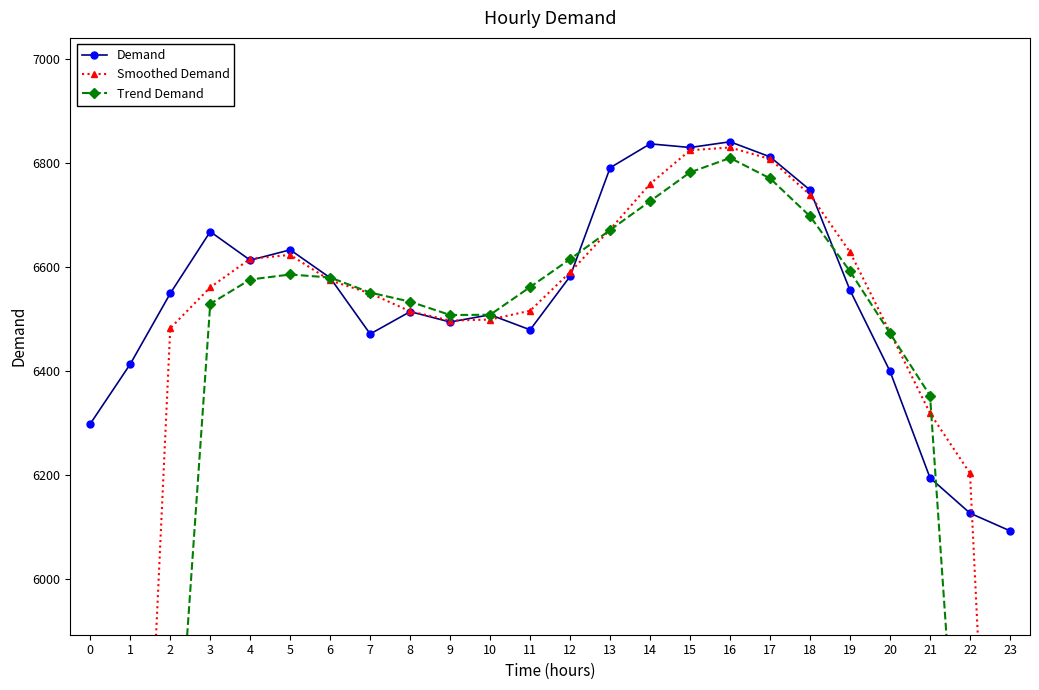

What value does the Trend Demand series have at 22?

5227.7